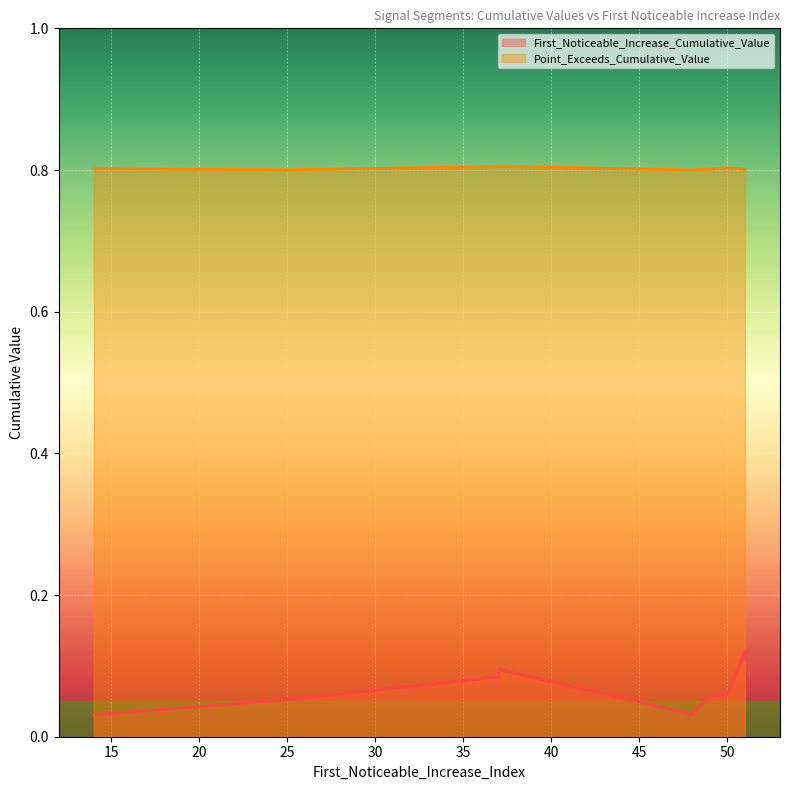

Reading right to left, what are all the values shown in this chart?

First_Noticeable_Increase_Cumulative_Value: 0.1	0.1	0.1	0.1	0.1	0.0	0.1	0.1	0.1	0.0
Point_Exceeds_Cumulative_Value: 0.8	0.8	0.8	0.8	0.8	0.8	0.8	0.8	0.8	0.8